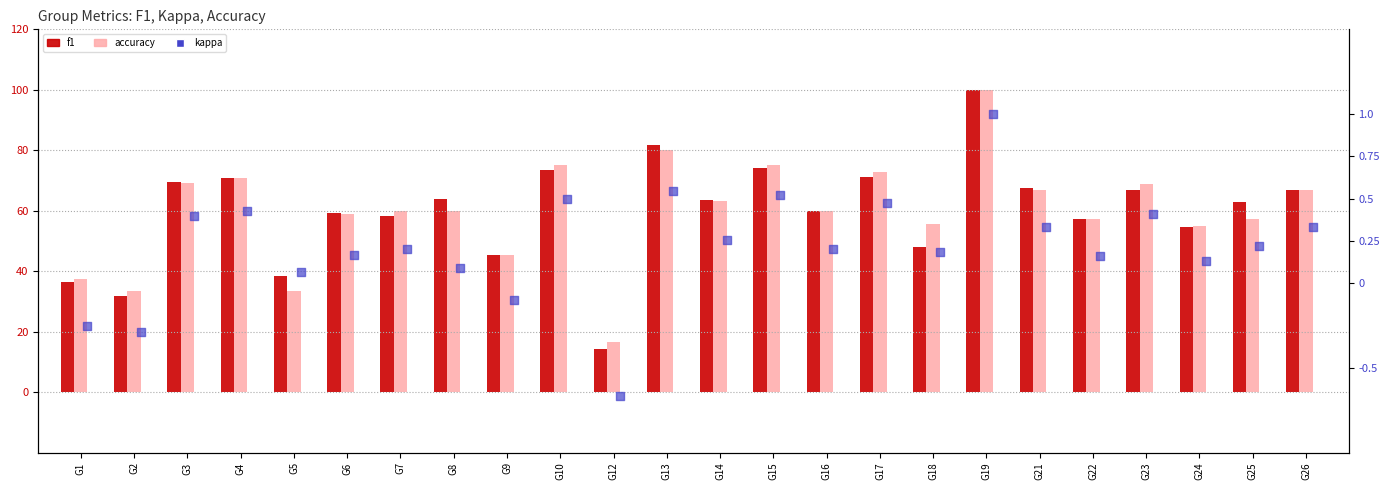

At how many categories does at least one series exceed 2?

24